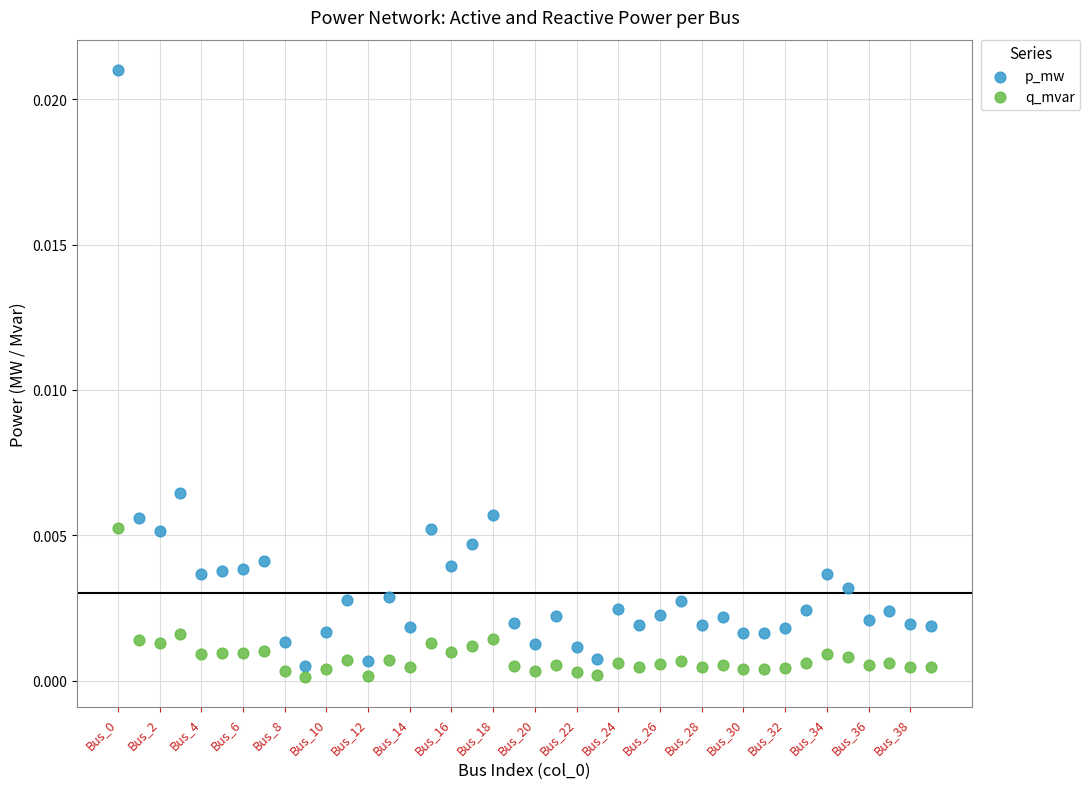

What are all the series names shown in the legend?

p_mw, q_mvar